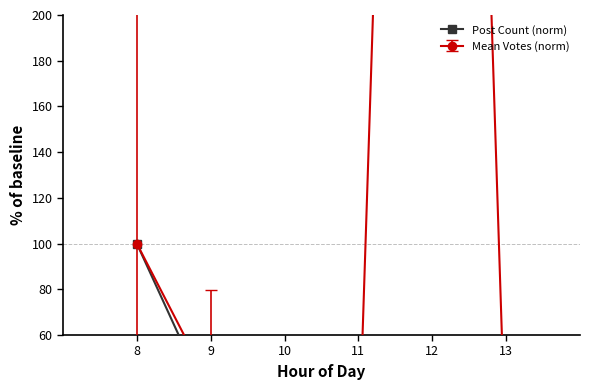

Where is the data nearest to the value 52?

13